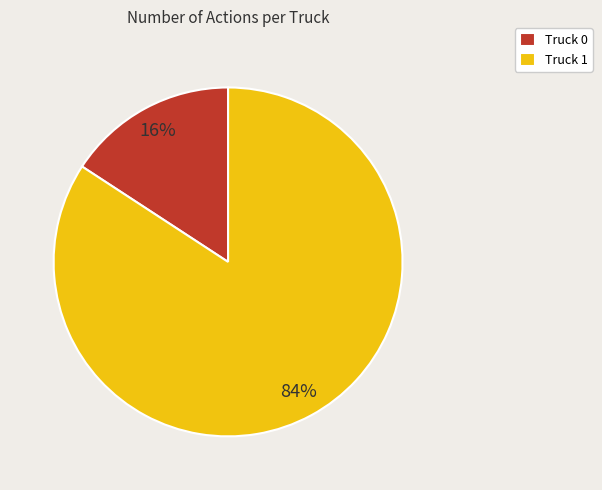

How many segments does this pie chart have?

2